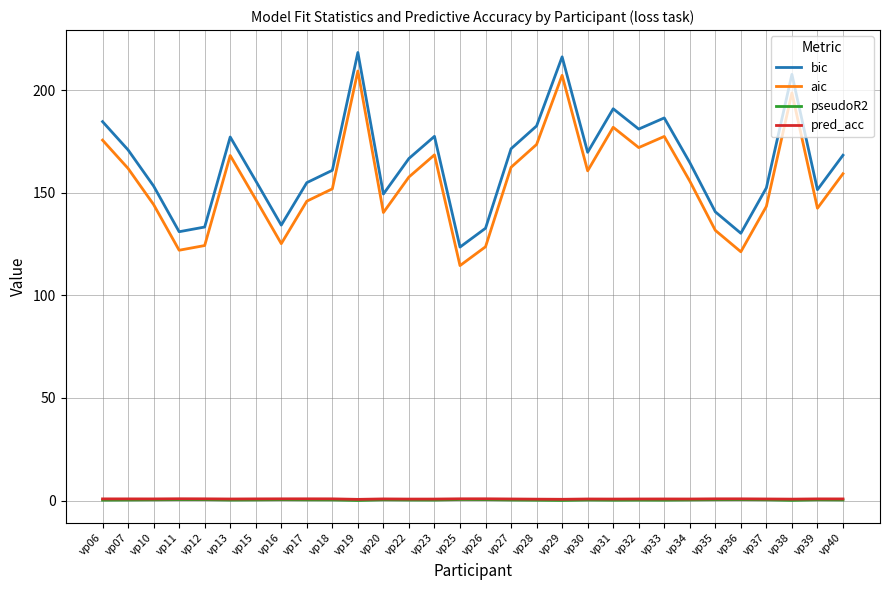

True or false: aic and bic cross at least once.

False